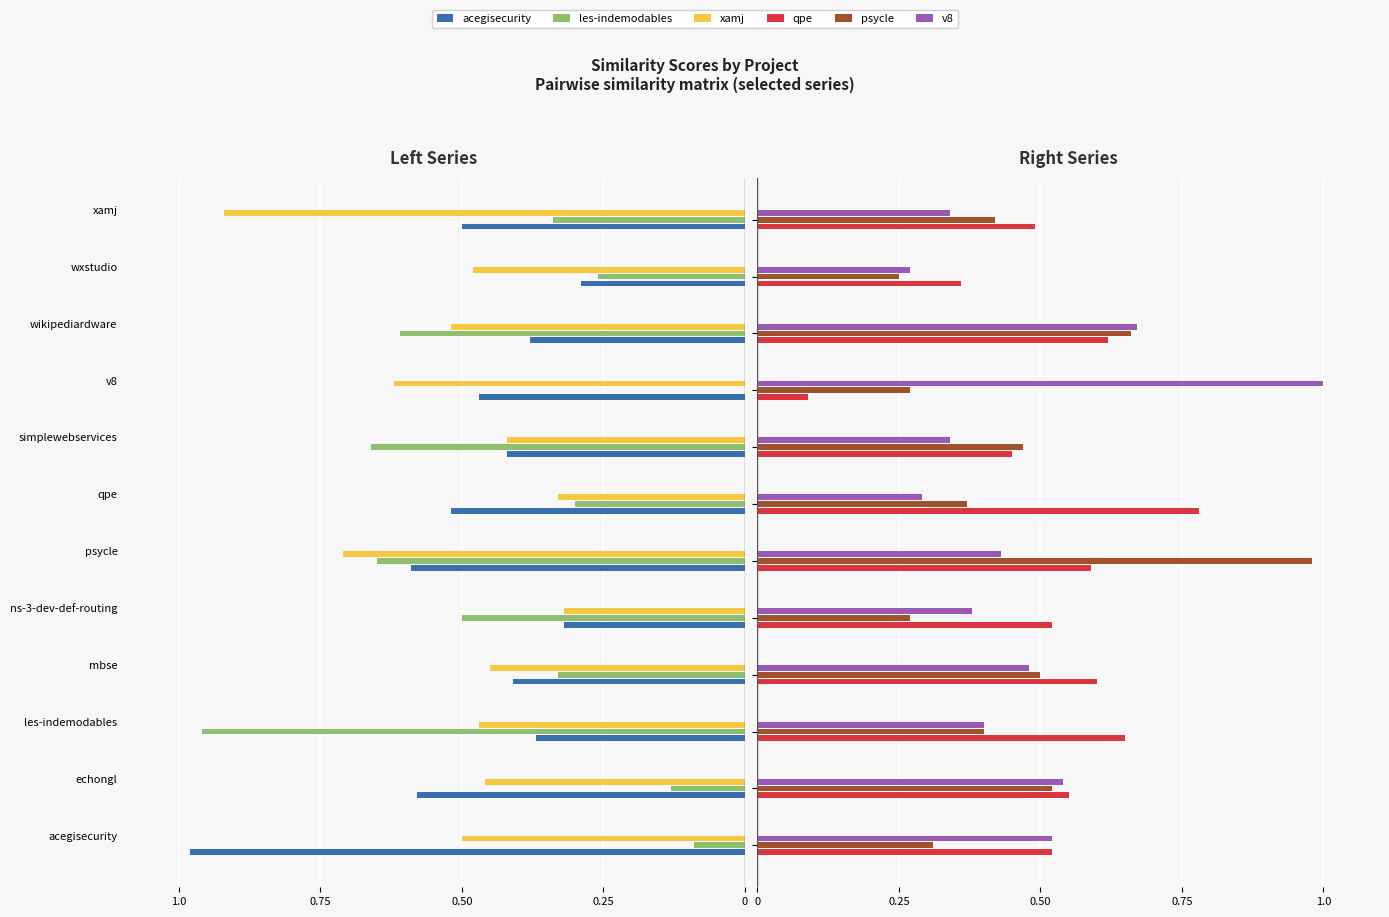

True or false: psycle has a value of 0.3 at 8.

True